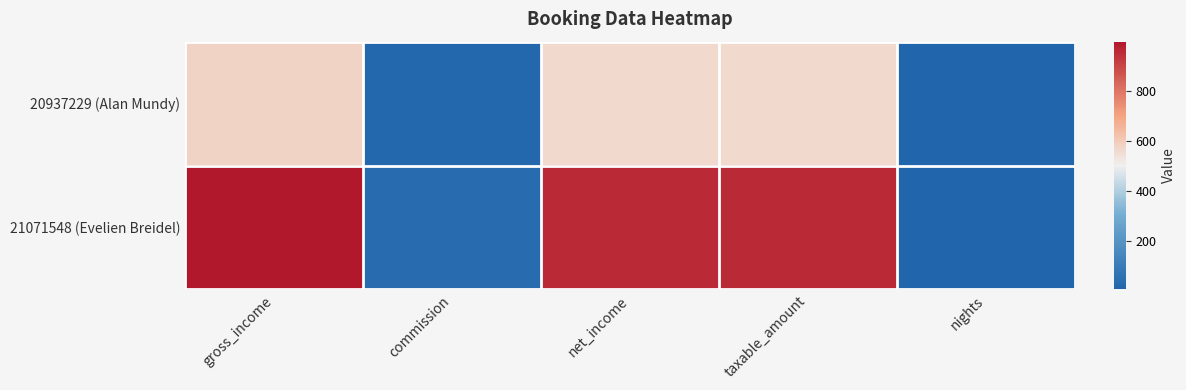

Which has a higher value, taxable_amount or commission?

taxable_amount